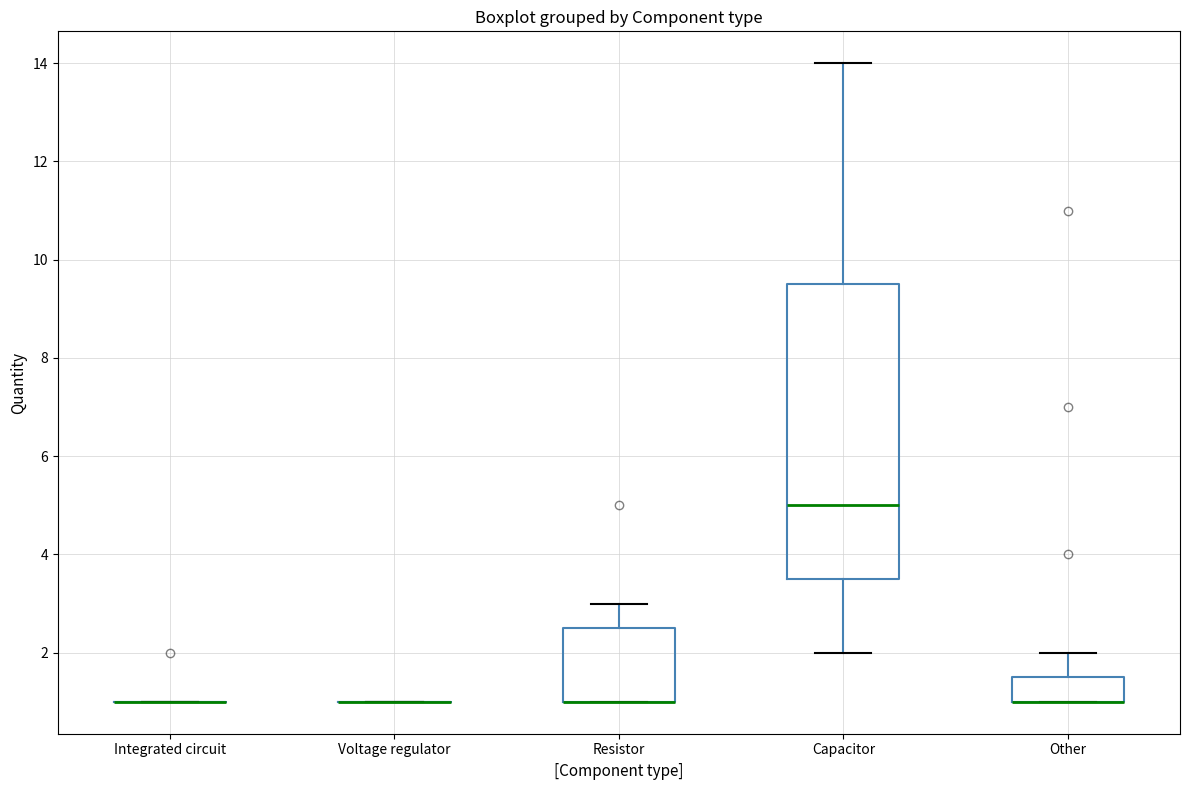

Reading left to right, transcribe this box plot: for each box, give where its median line is, the range the box spans, and where its two whiskers end, as read against the y-axis. The values are not printed on the chart, so give them approximately, as read against the axis.

Integrated circuit: box collapsed to a line at 1.0, whiskers 1.0 to 1.0
Voltage regulator: box collapsed to a line at 1.0, whiskers 1.0 to 1.0
Resistor: median 1.0 (drawn on the box's lower edge), box 1.0 to 2.6, whiskers 1.0 to 3.0
Capacitor: median 5.0, box 3.6 to 9.6, whiskers 2.0 to 14.0
Other: median 1.0 (drawn on the box's lower edge), box 1.0 to 1.6, whiskers 1.0 to 2.0